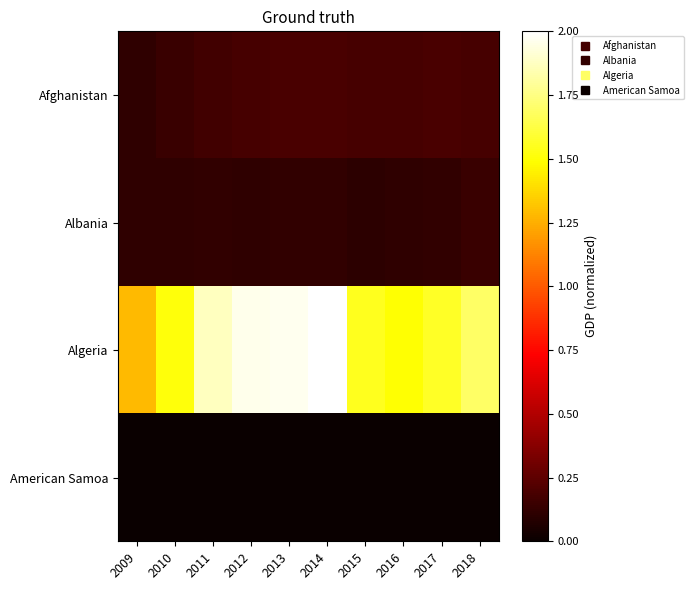

Count the number of data series in this chart.

4